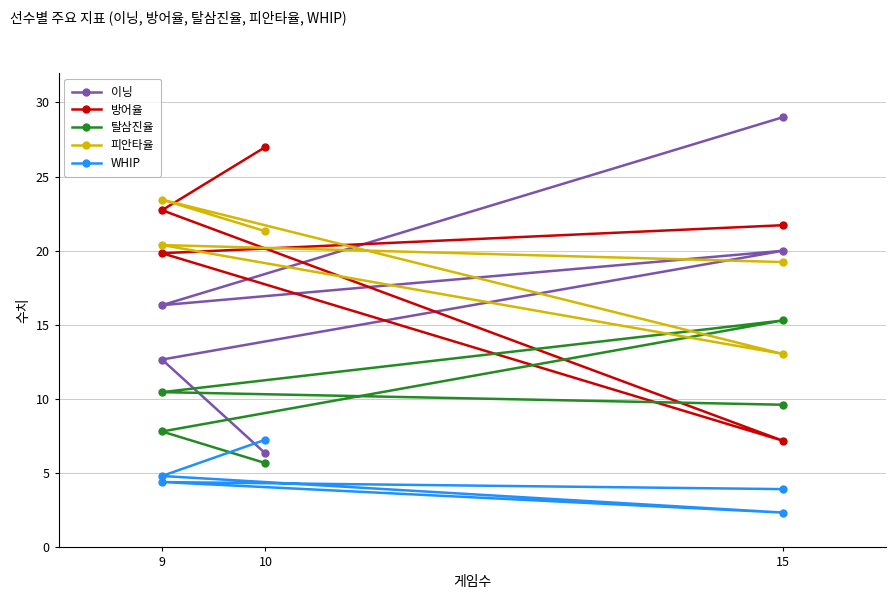

How many distinct data groups are displayed?

5